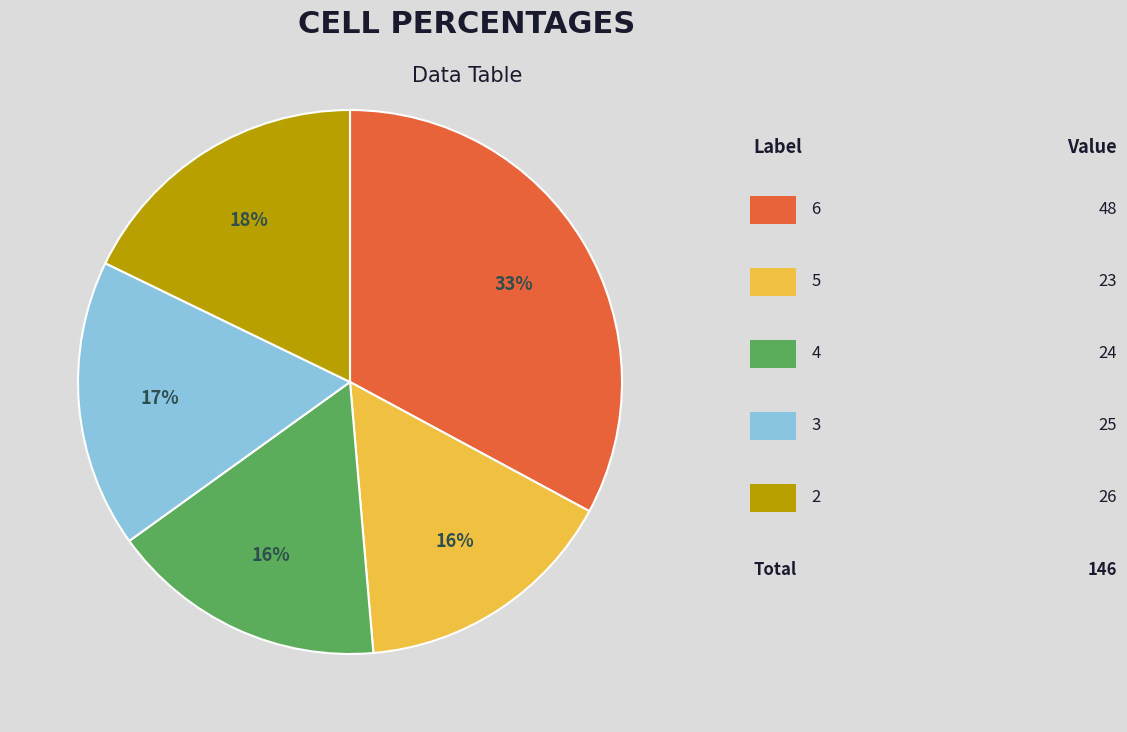

Is there any slice that represents more than half of the pie?

No